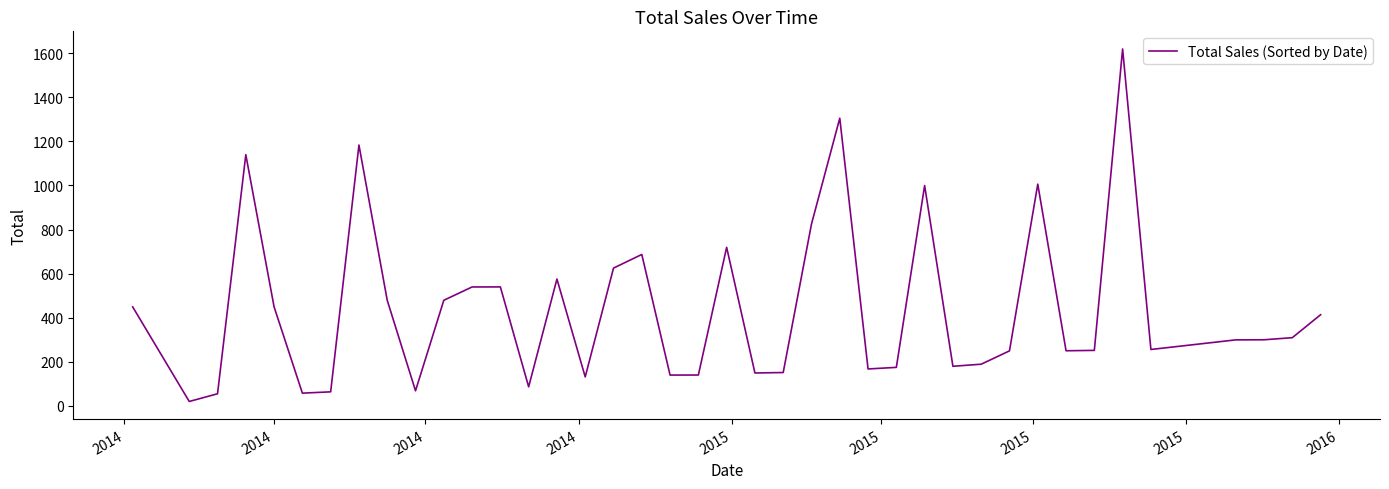

What is the difference between the maximum and minimum values?

1599.2